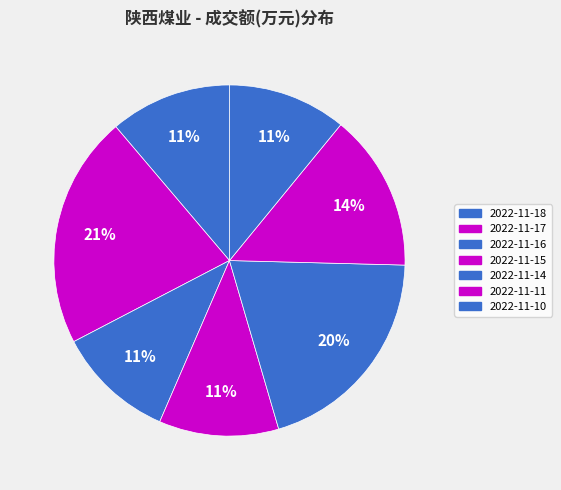

How many slices are in this pie chart?

7